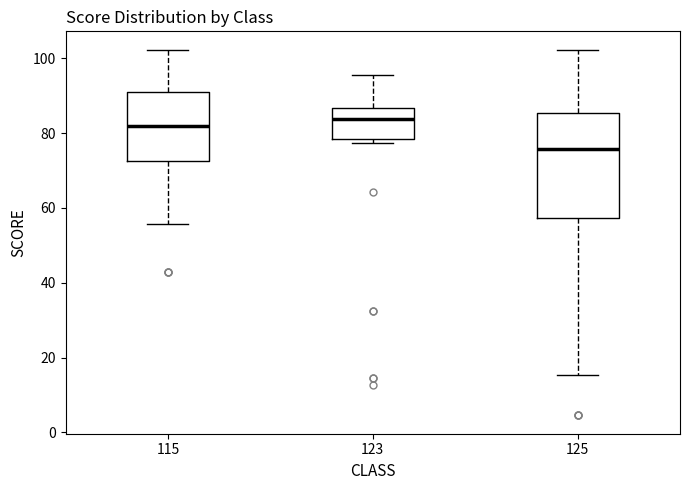

Comparing the boxes themselves (not the whiskers), which one is the tallest?

125